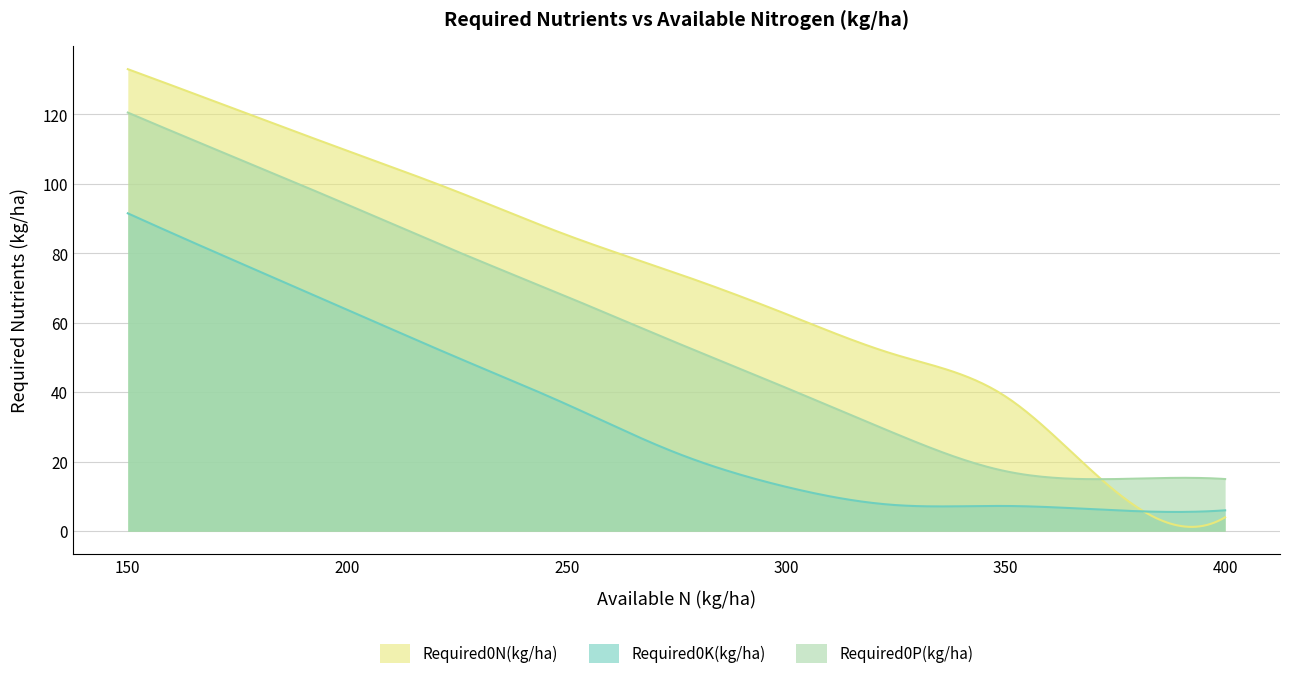

What is the greatest value displayed?

133.0